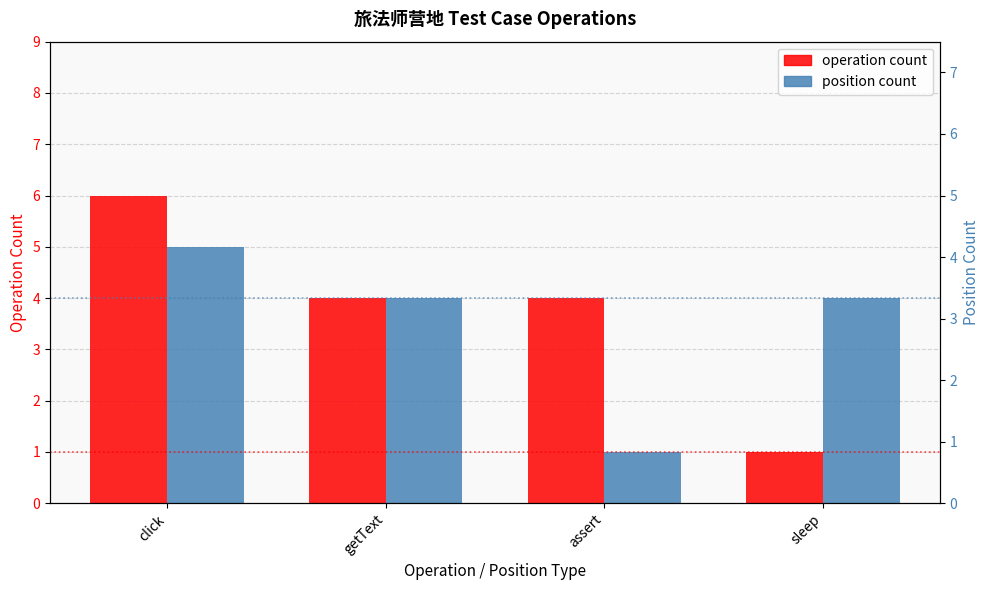

Rank the categories by position count value from lowest to highest.

assert, getText, sleep, click